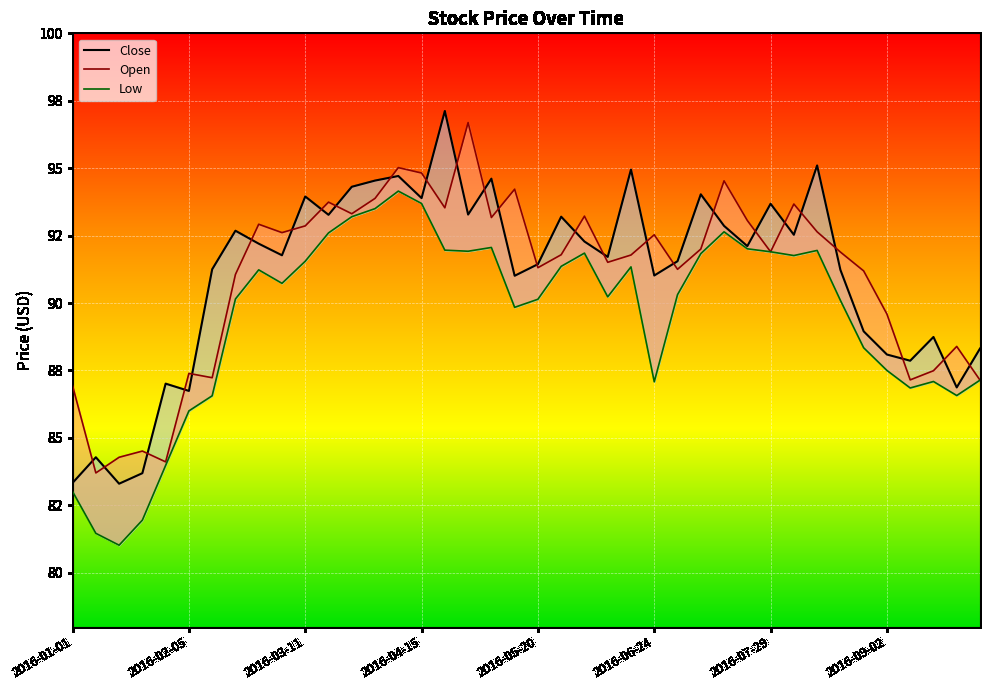

Count the number of data series in this chart.

3